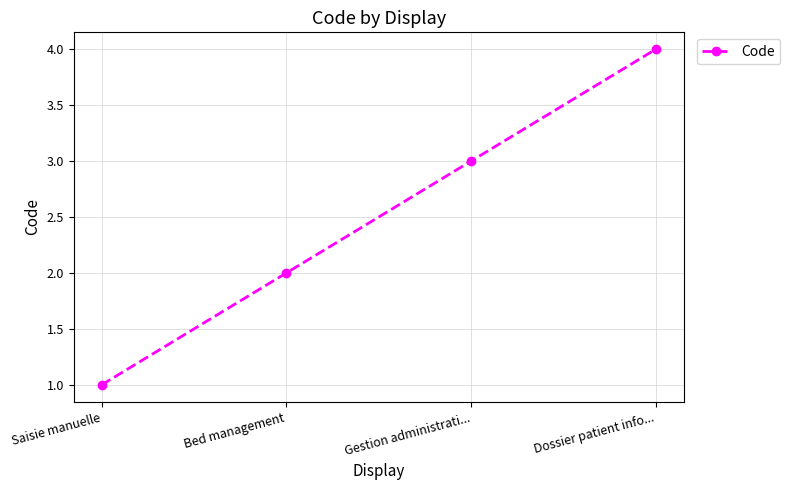

True or false: the data shows 4 at Dossier patient info....

True